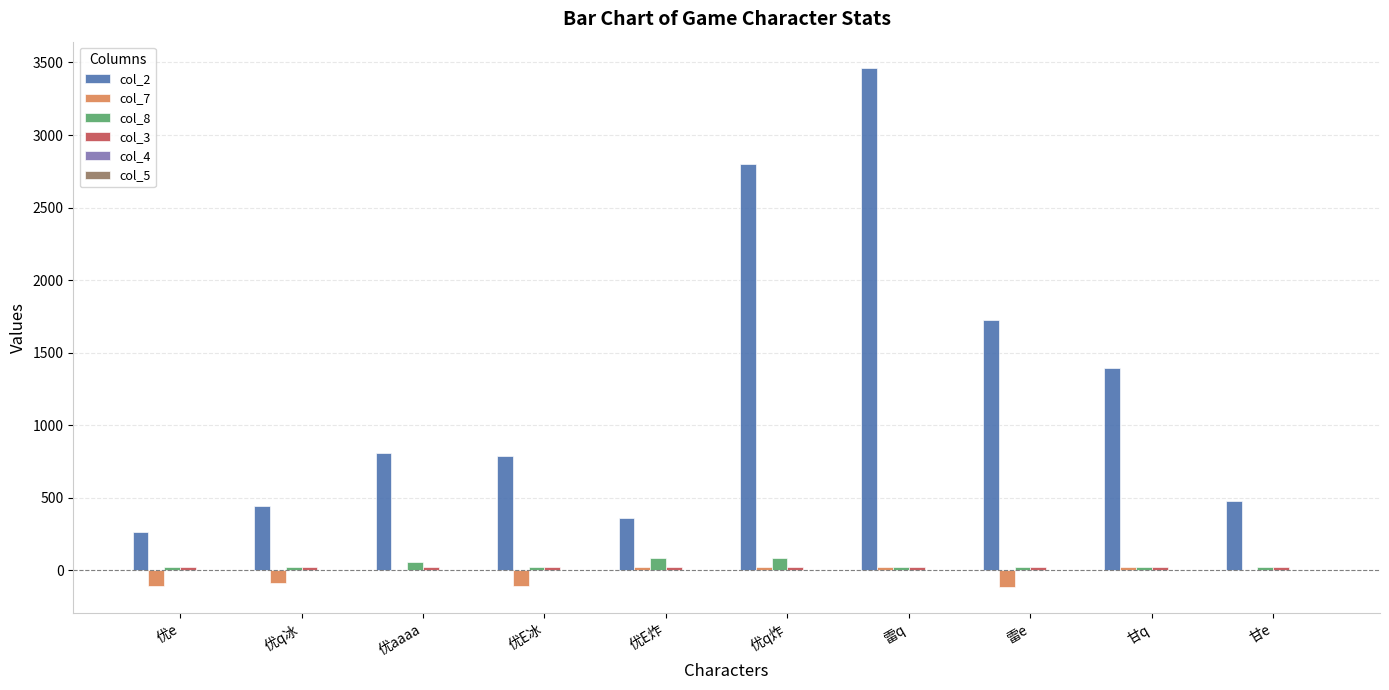

What is the greatest value displayed?

3464.4